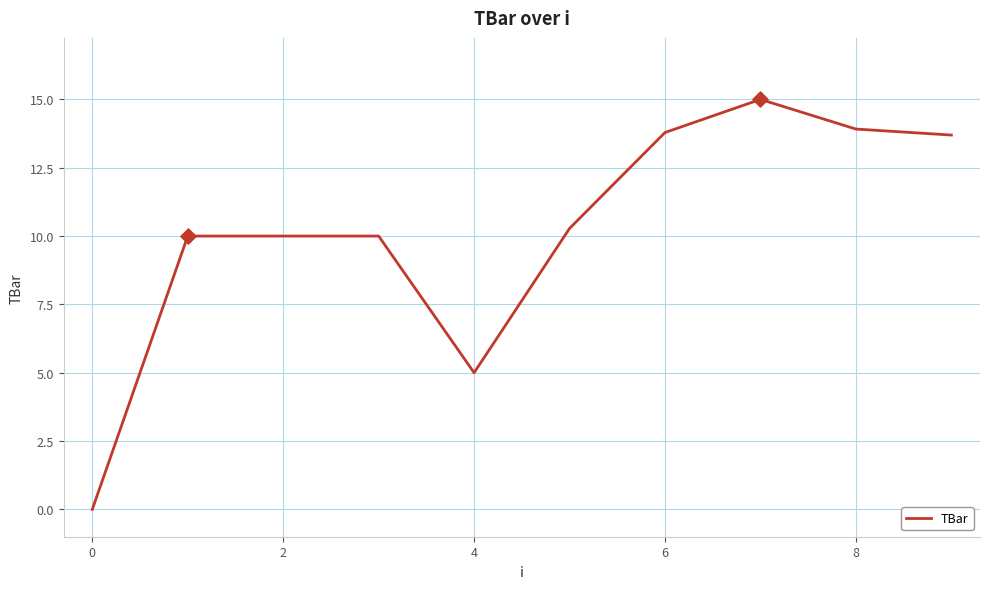

What is the difference between the maximum and minimum values?

15.0